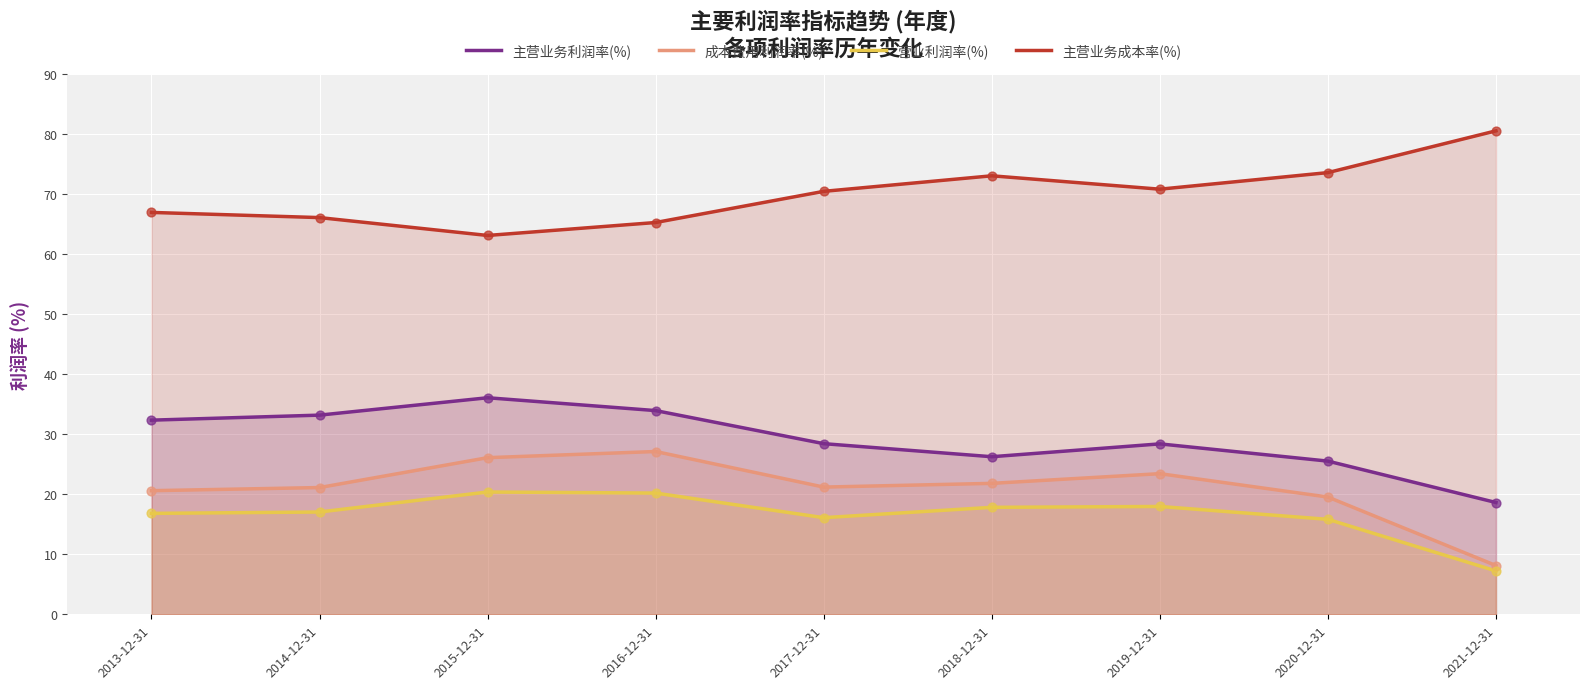

What is the total value across all series at 2016-12-31?

146.4